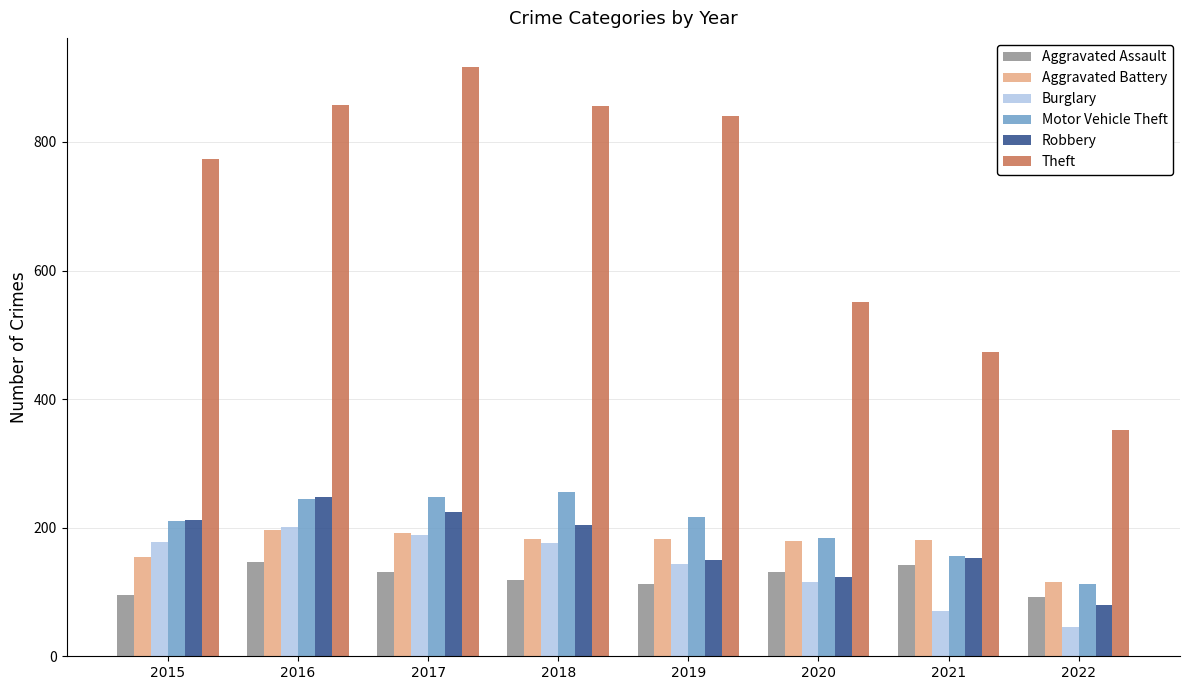

What is the difference between the maximum and second lowest values in the Motor Vehicle Theft series?

100